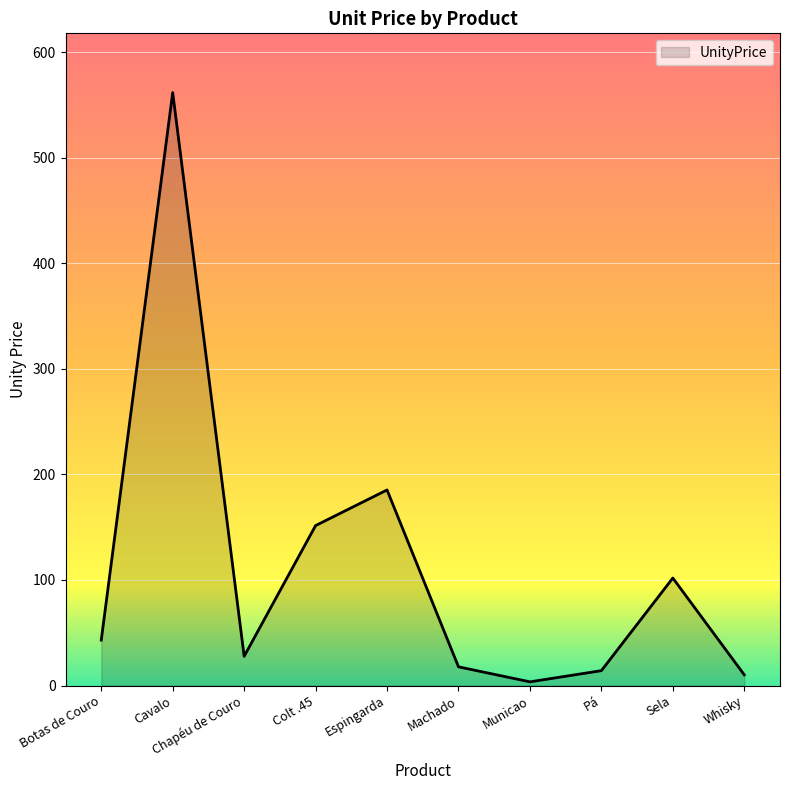

How many lines are shown in the chart?

1